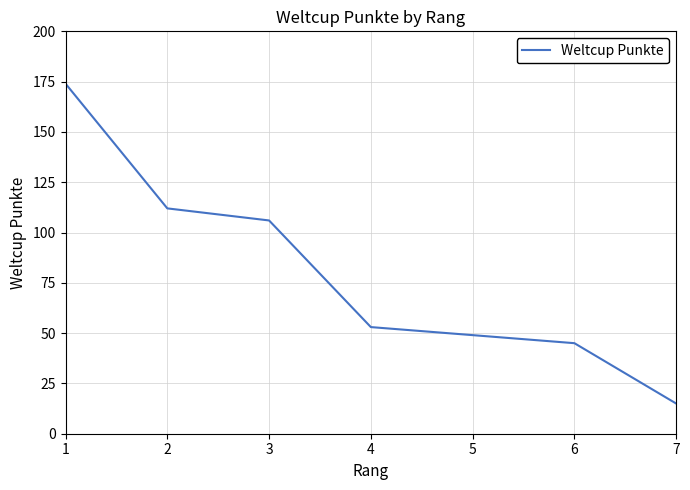

What is the maximum value shown in the chart?

174